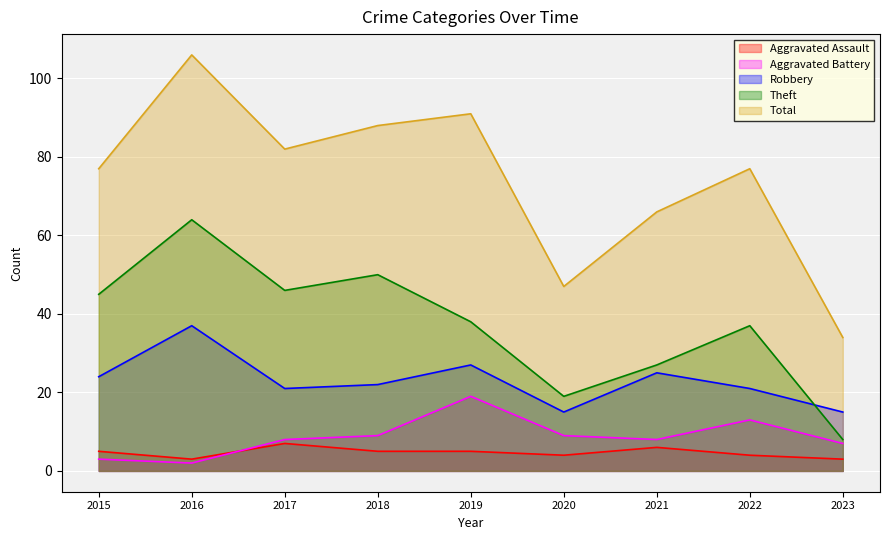

What is the value of the Aggravated Battery point at the 7th from the left?

8